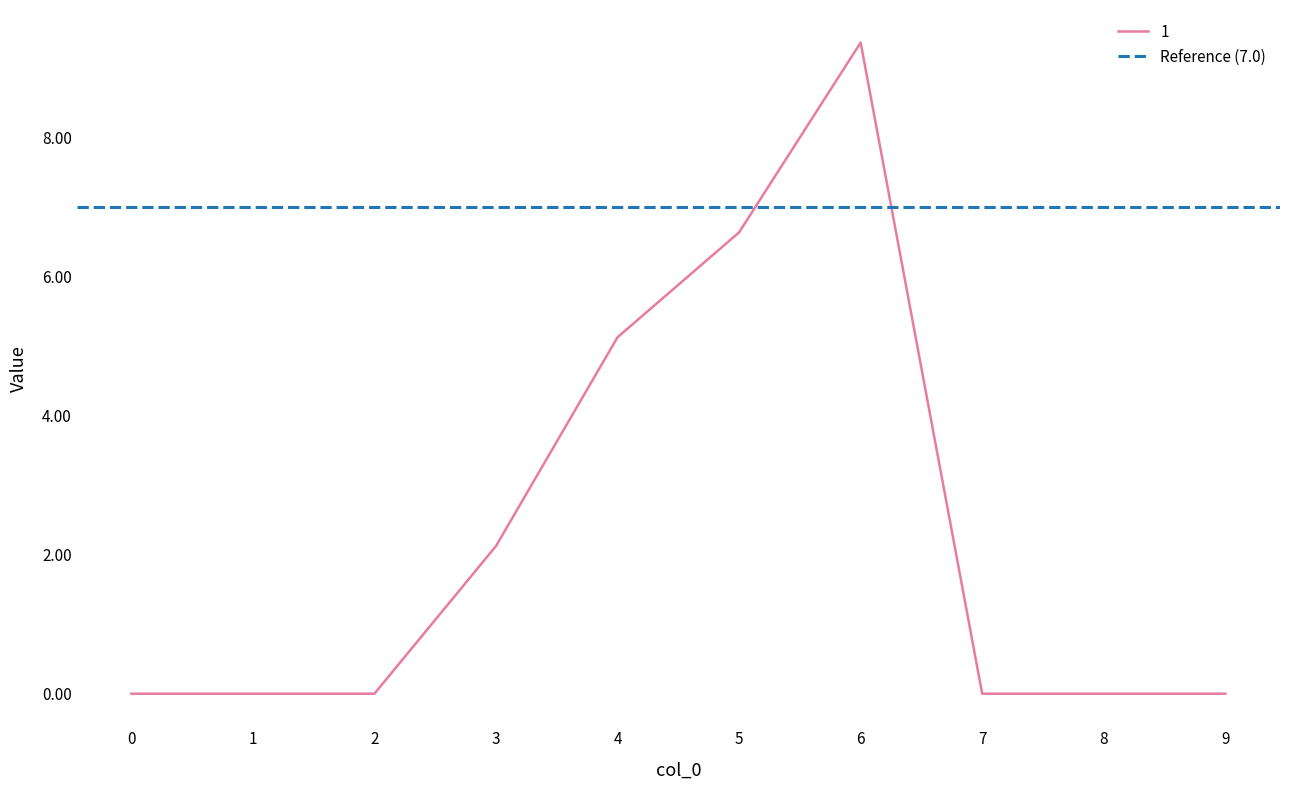

The value at 8 is 0.0. True or false?

True